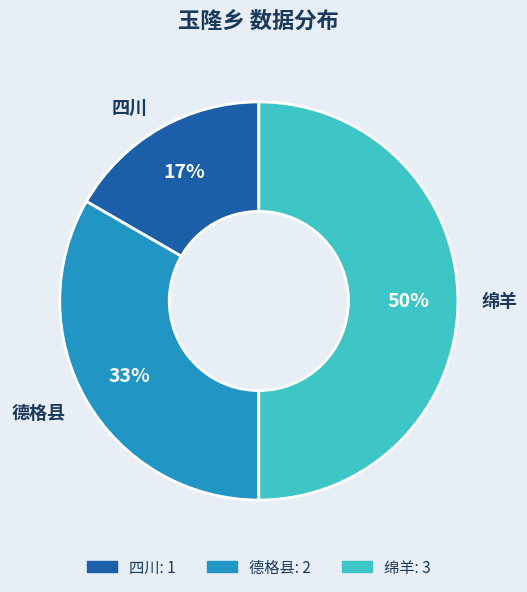

What is the ratio of the value at 德格县 to the value at 绵羊?

0.7